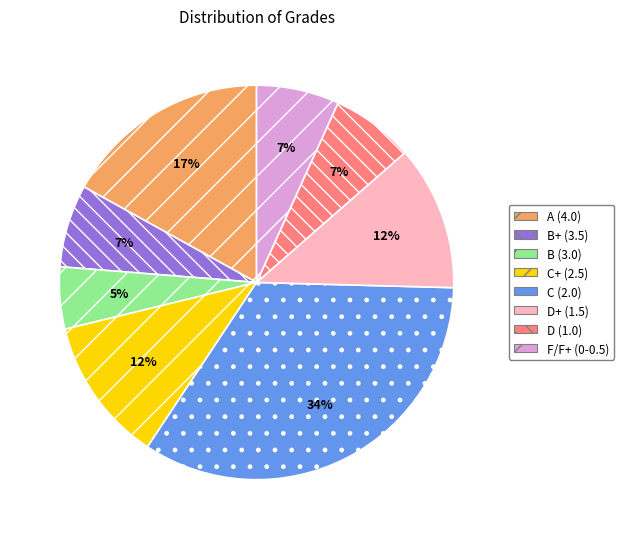

To the nearest percent, what is the difference between the largest and smallest slice percentages?

29%